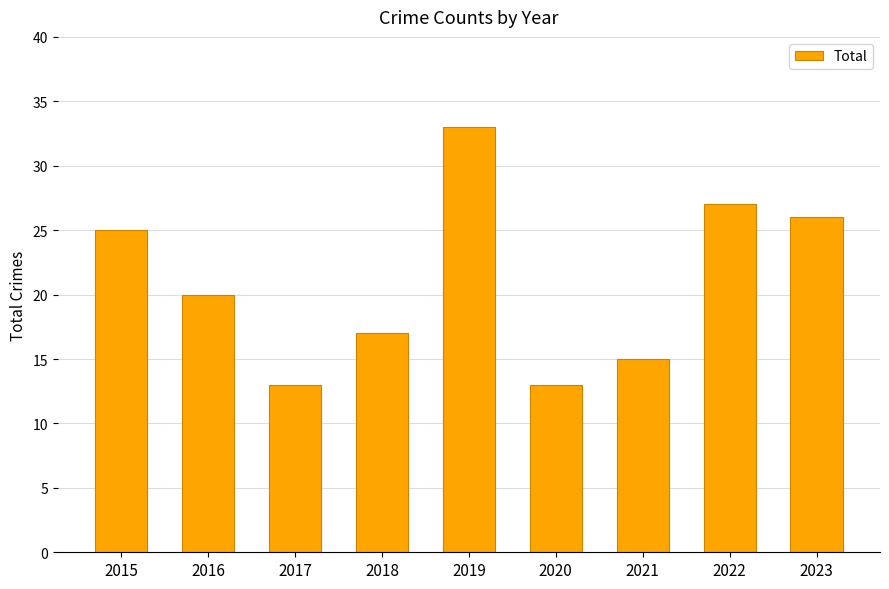

At which label does the data first exceed 20?

2015